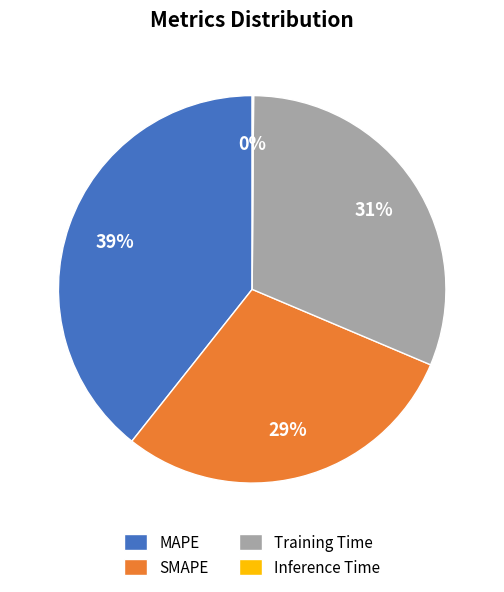

Does SMAPE account for over 50% of the chart?

No